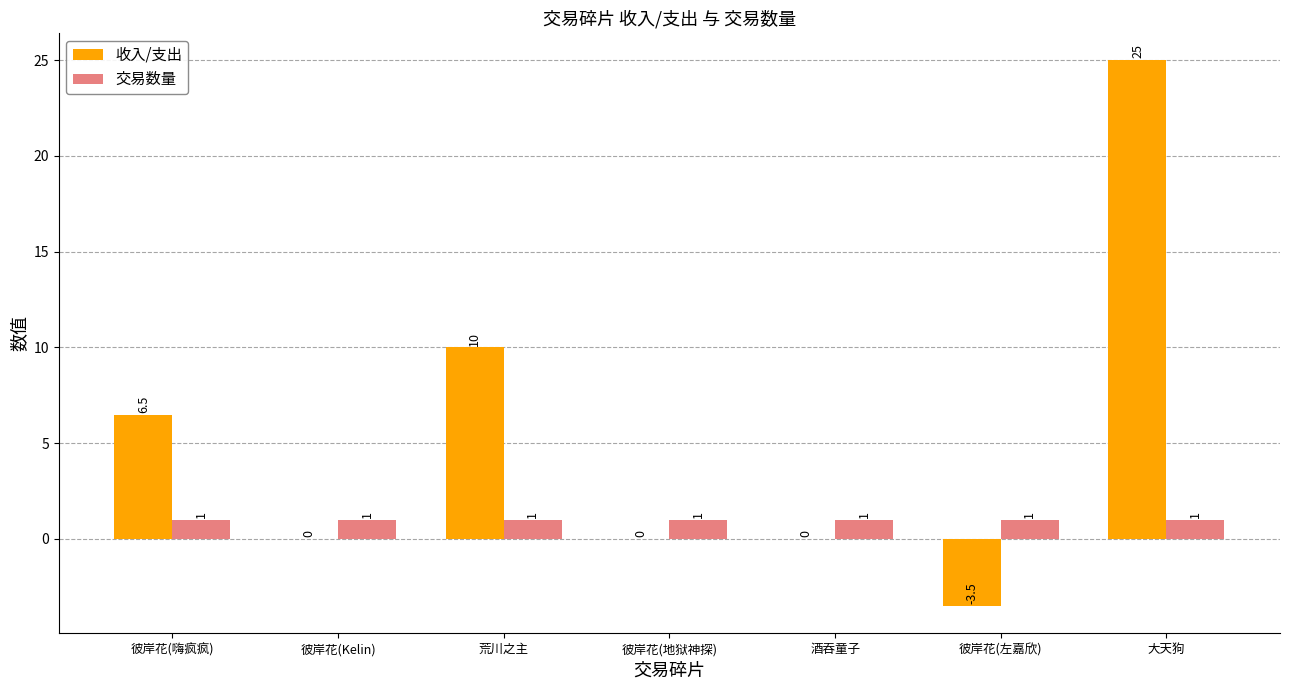

The 收入/支出 series shows 10.6 at 彼岸花(嗨疯疯). True or false?

False